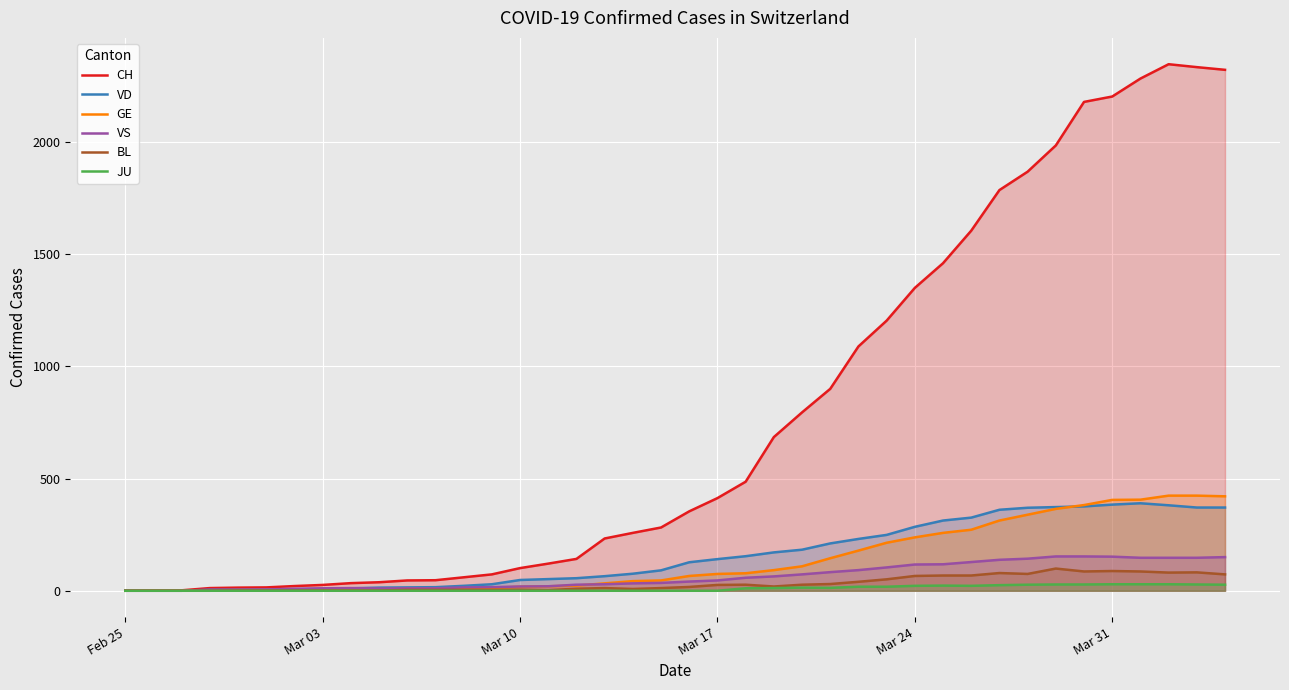

What is the highest value of the VD series?

390